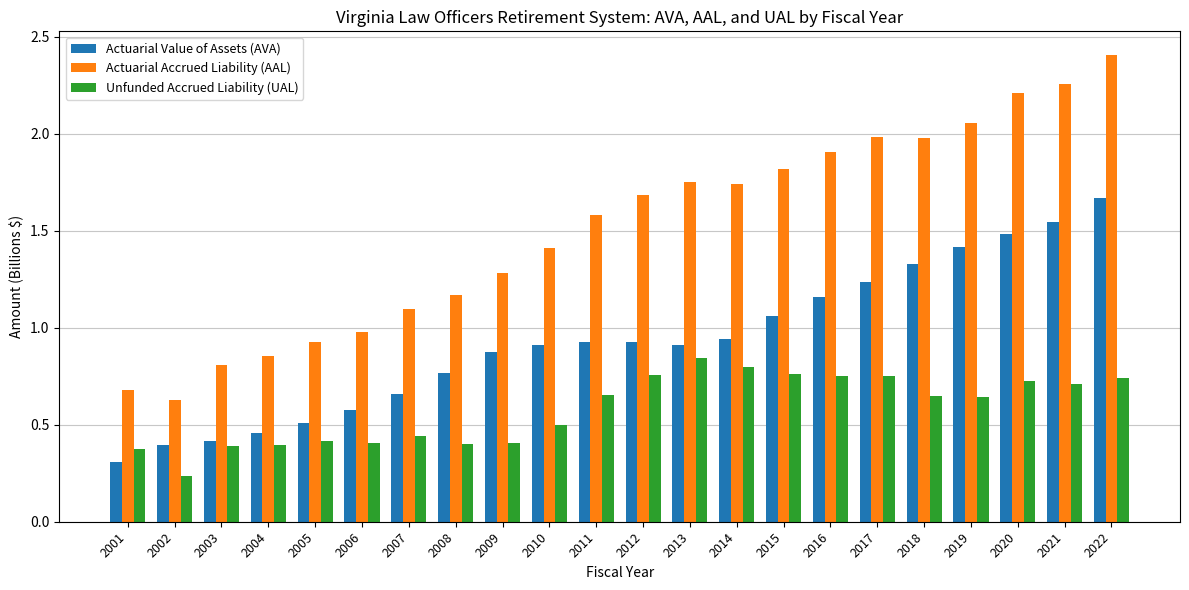

What is the greatest value displayed?

2.4